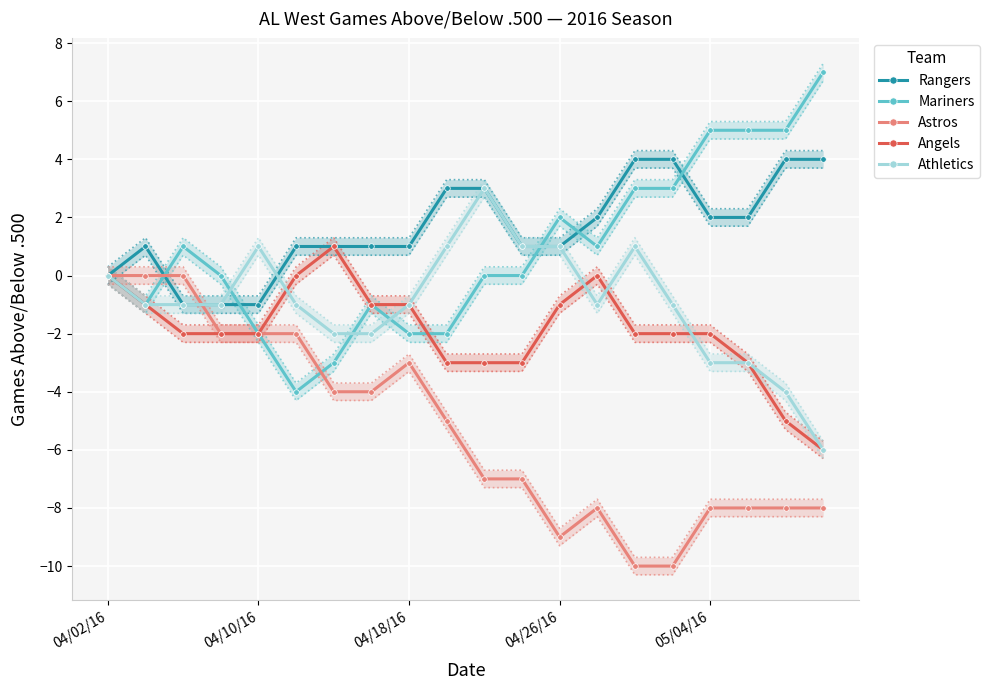

Reading left to right, what are all the values shown in this chart?

Rangers: 0	1	-1	-1	-1	1	1	1	1	3	3	1	1	2	4	4	2	2	4	4
Mariners: 0	-1	1	0	-2	-4	-3	-1	-2	-2	0	0	2	1	3	3	5	5	5	7
Astros: 0	0	0	-2	-2	-2	-4	-4	-3	-5	-7	-7	-9	-8	-10	-10	-8	-8	-8	-8
Angels: 0	-1	-2	-2	-2	0	1	-1	-1	-3	-3	-3	-1	0	-2	-2	-2	-3	-5	-6
Athletics: 0	-1	-1	-1	1	-1	-2	-2	-1	1	3	1	1	-1	1	-1	-3	-3	-4	-6